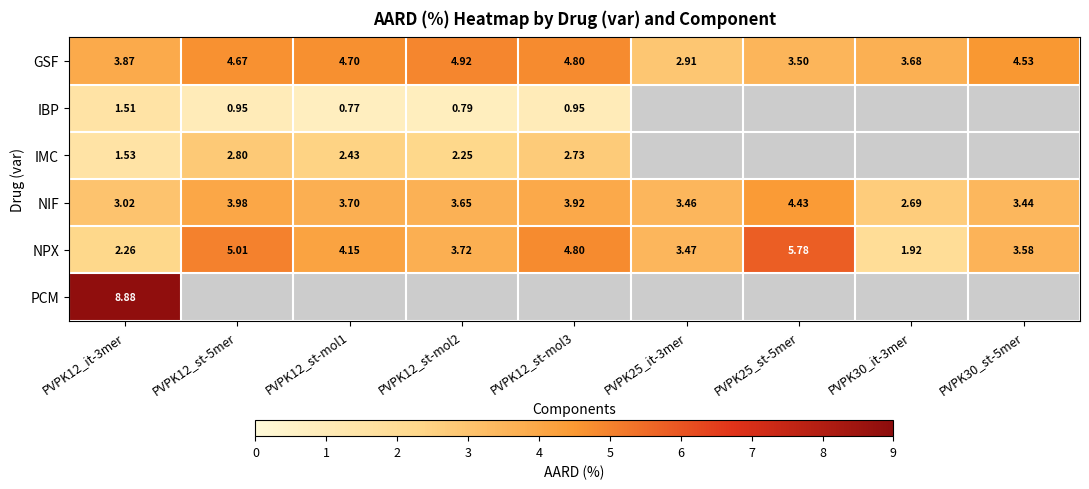

What is the sum of all GSF values?

37.6